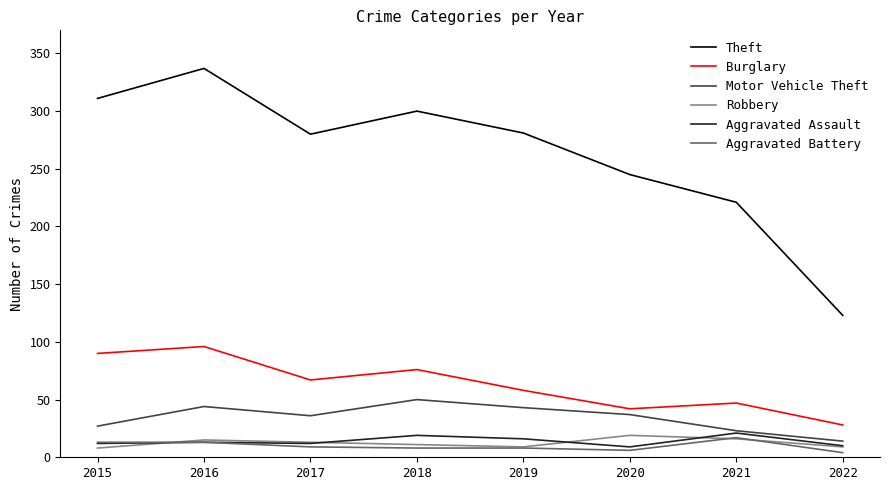

What is the difference between the maximum and second lowest values in the Aggravated Battery series?

11